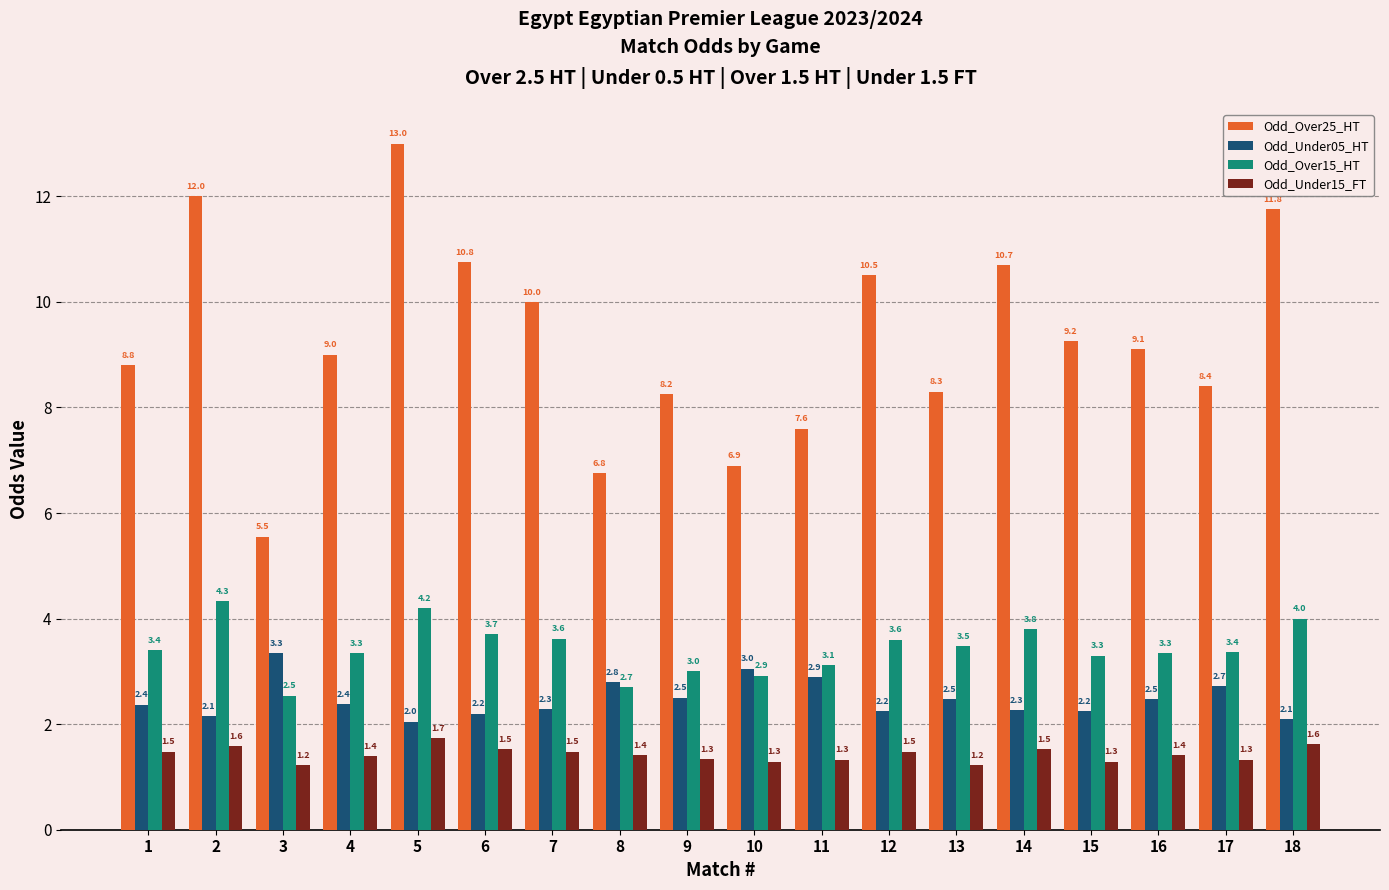

What is the sum of all Odd_Under15_FT values?

25.7